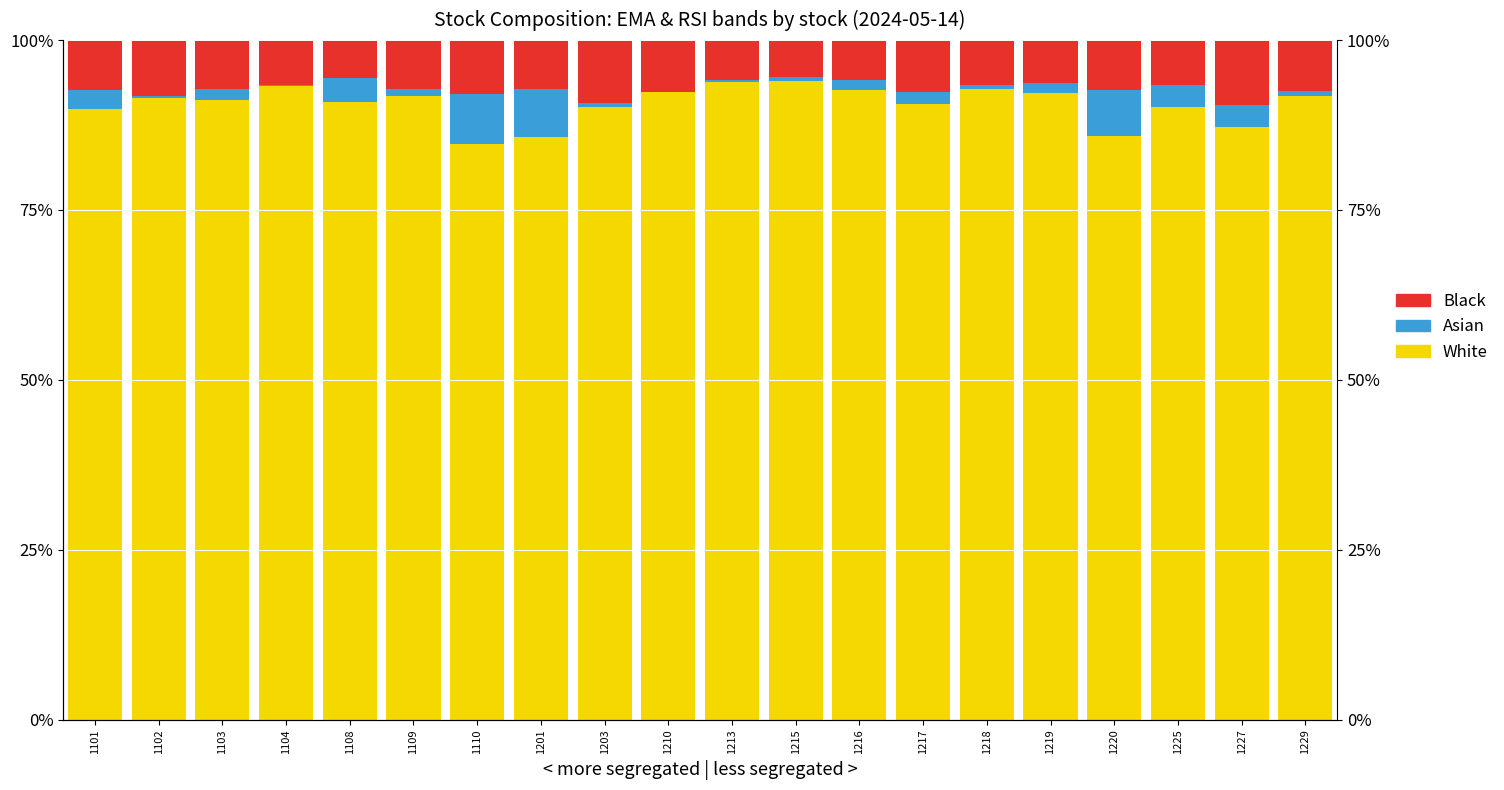

What is the maximum value for Black?

9.5